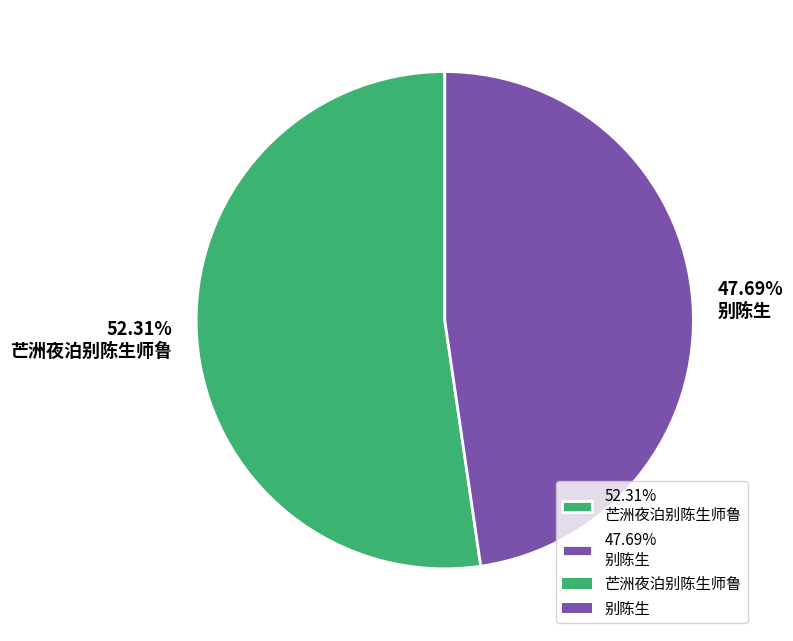

What is the majority slice?

52.31% 芒洲夜泊别陈生师鲁